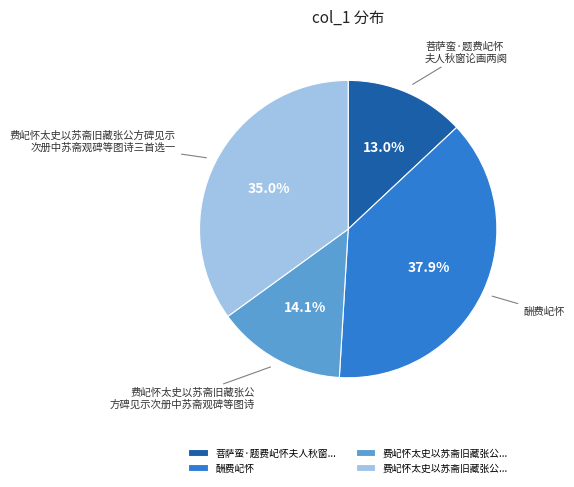

Does any single category account for the majority?

No